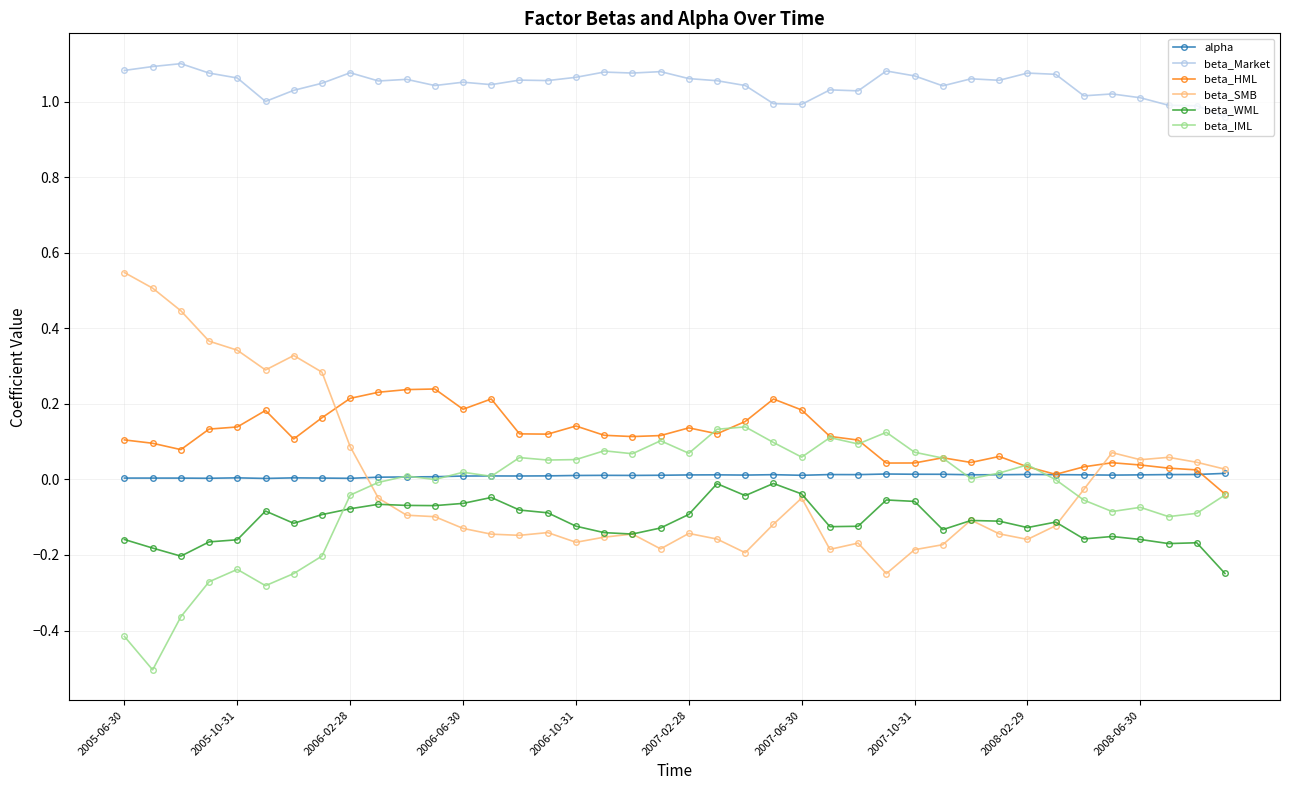

Which series has the widest spread of values?

beta_SMB